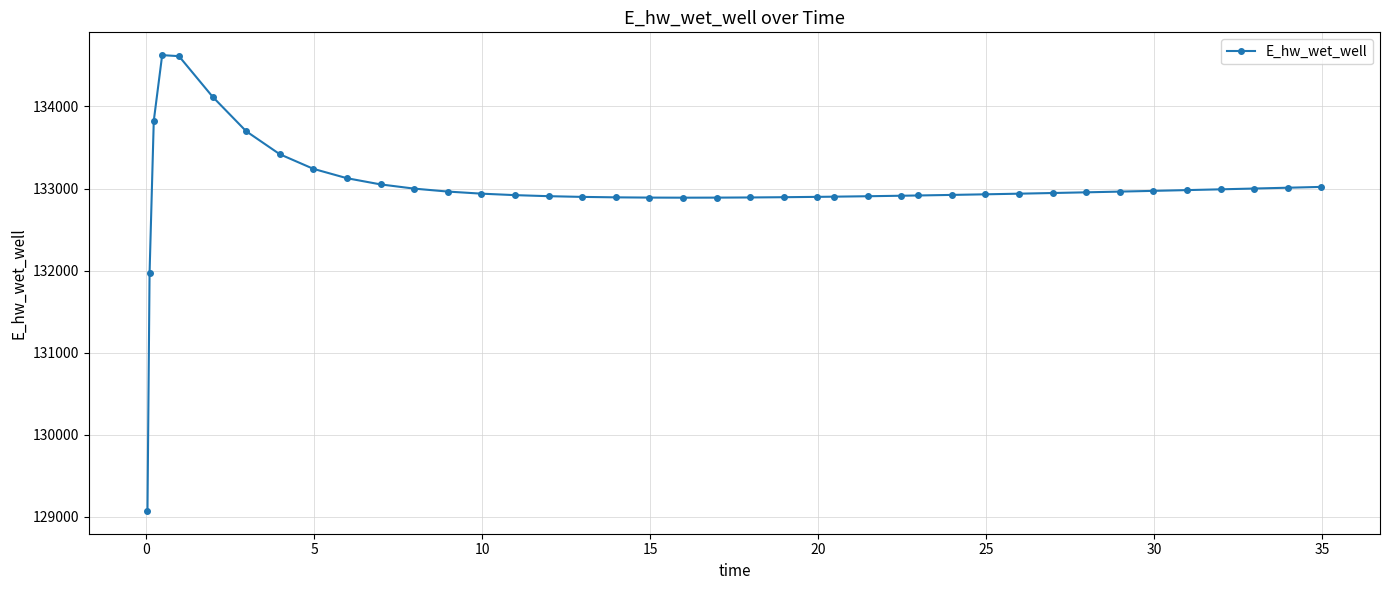

How many distinct data groups are displayed?

1